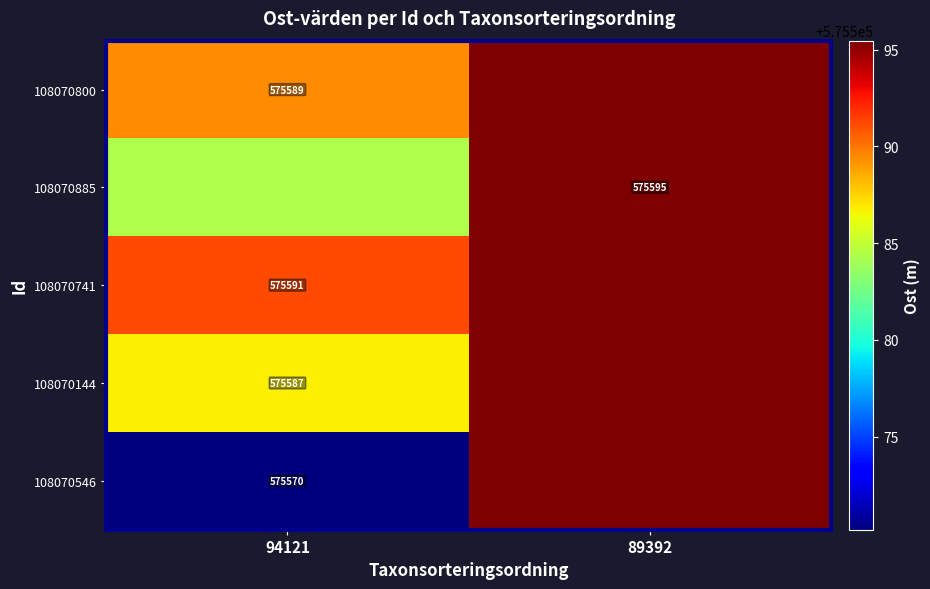

At which label does 108070546 reach its minimum?

94121